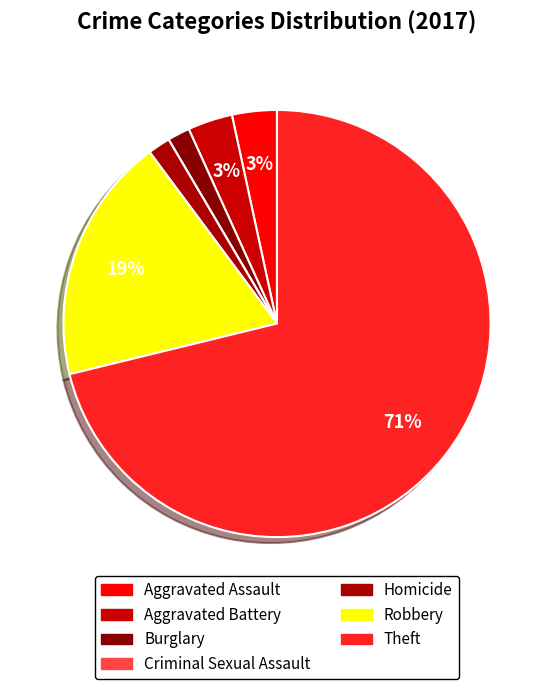

To the nearest percent, what is the difference between the largest and smallest slice percentages?

71%